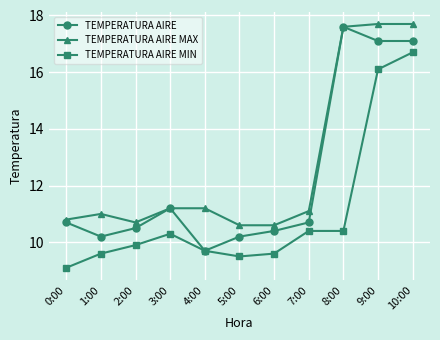

What is the spread (max minus min) of values at 7:00?

0.7